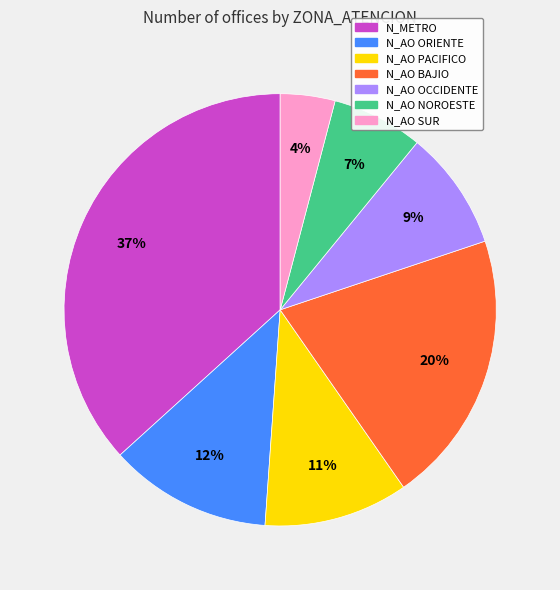

Is it true that N_METRO is 24% of the pie?

False